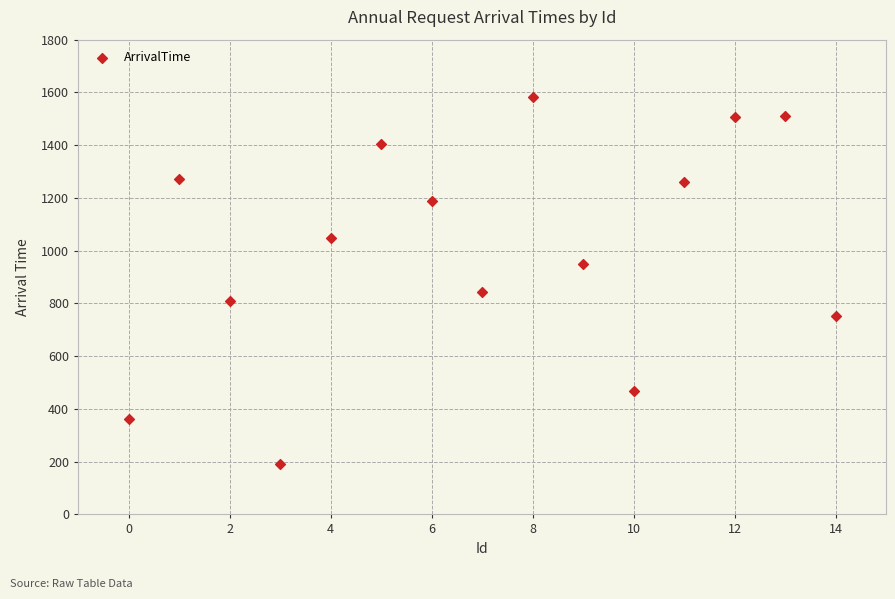

What is the range of X values (max minus min)?

14